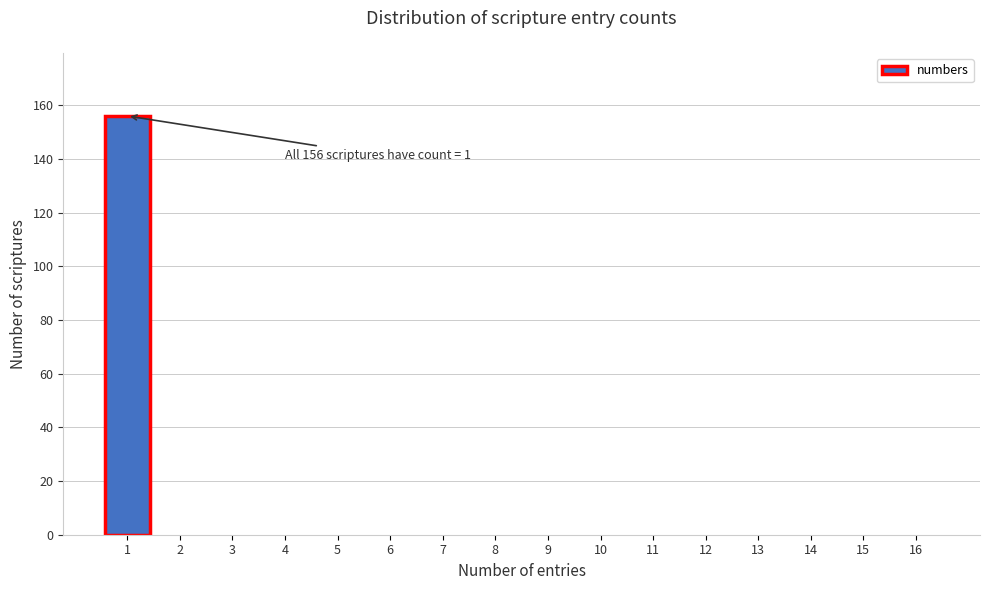

Reading left to right, what are all the values shown in this chart?

1=156	2=0	3=0	4=0	5=0	6=0	7=0	8=0	9=0	10=0	11=0	12=0	13=0	14=0	15=0	16=0